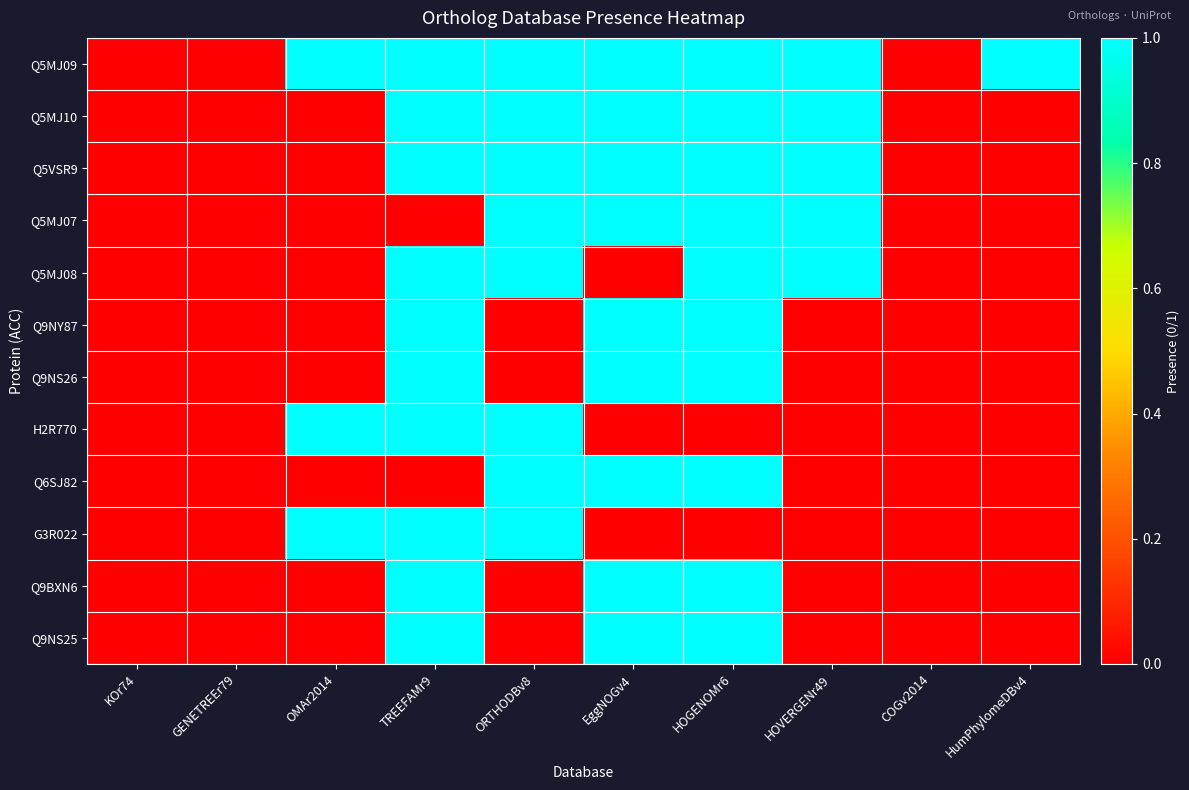

Reading right to left, list all the values displayed in this chart.

Q5MJ09: HumPhylomeDBv4=1	COGv2014=0	HOVERGENr49=1	HOGENOMr6=1	EggNOGv4=1	ORTHODBv8=1	TREEFAMr9=1	OMAr2014=1	GENETREEr79=0	KOr74=0
Q5MJ10: HumPhylomeDBv4=0	COGv2014=0	HOVERGENr49=1	HOGENOMr6=1	EggNOGv4=1	ORTHODBv8=1	TREEFAMr9=1	OMAr2014=0	GENETREEr79=0	KOr74=0
Q5VSR9: HumPhylomeDBv4=0	COGv2014=0	HOVERGENr49=1	HOGENOMr6=1	EggNOGv4=1	ORTHODBv8=1	TREEFAMr9=1	OMAr2014=0	GENETREEr79=0	KOr74=0
Q5MJ07: HumPhylomeDBv4=0	COGv2014=0	HOVERGENr49=1	HOGENOMr6=1	EggNOGv4=1	ORTHODBv8=1	TREEFAMr9=0	OMAr2014=0	GENETREEr79=0	KOr74=0
Q5MJ08: HumPhylomeDBv4=0	COGv2014=0	HOVERGENr49=1	HOGENOMr6=1	EggNOGv4=0	ORTHODBv8=1	TREEFAMr9=1	OMAr2014=0	GENETREEr79=0	KOr74=0
Q9NY87: HumPhylomeDBv4=0	COGv2014=0	HOVERGENr49=0	HOGENOMr6=1	EggNOGv4=1	ORTHODBv8=0	TREEFAMr9=1	OMAr2014=0	GENETREEr79=0	KOr74=0
Q9NS26: HumPhylomeDBv4=0	COGv2014=0	HOVERGENr49=0	HOGENOMr6=1	EggNOGv4=1	ORTHODBv8=0	TREEFAMr9=1	OMAr2014=0	GENETREEr79=0	KOr74=0
H2R770: HumPhylomeDBv4=0	COGv2014=0	HOVERGENr49=0	HOGENOMr6=0	EggNOGv4=0	ORTHODBv8=1	TREEFAMr9=1	OMAr2014=1	GENETREEr79=0	KOr74=0
Q6SJ82: HumPhylomeDBv4=0	COGv2014=0	HOVERGENr49=0	HOGENOMr6=1	EggNOGv4=1	ORTHODBv8=1	TREEFAMr9=0	OMAr2014=0	GENETREEr79=0	KOr74=0
G3R022: HumPhylomeDBv4=0	COGv2014=0	HOVERGENr49=0	HOGENOMr6=0	EggNOGv4=0	ORTHODBv8=1	TREEFAMr9=1	OMAr2014=1	GENETREEr79=0	KOr74=0
Q9BXN6: HumPhylomeDBv4=0	COGv2014=0	HOVERGENr49=0	HOGENOMr6=1	EggNOGv4=1	ORTHODBv8=0	TREEFAMr9=1	OMAr2014=0	GENETREEr79=0	KOr74=0
Q9NS25: HumPhylomeDBv4=0	COGv2014=0	HOVERGENr49=0	HOGENOMr6=1	EggNOGv4=1	ORTHODBv8=0	TREEFAMr9=1	OMAr2014=0	GENETREEr79=0	KOr74=0